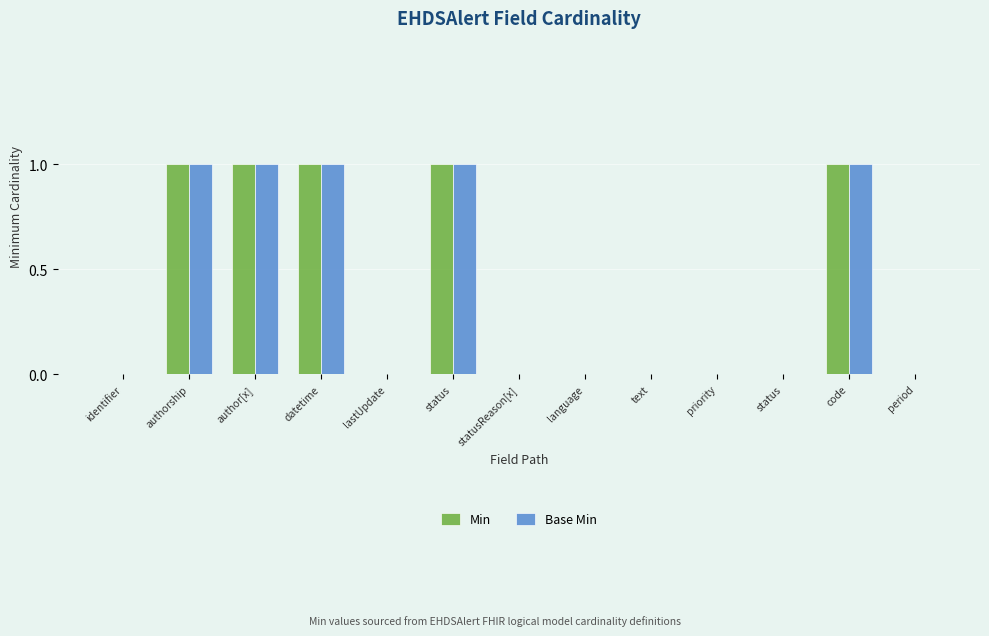

At which label is Base Min closest to 0?

identifier